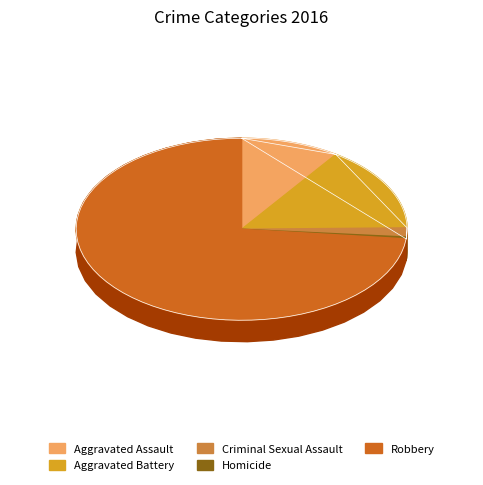

Do Aggravated Assault and Criminal Sexual Assault together represent more than half of the pie?

No